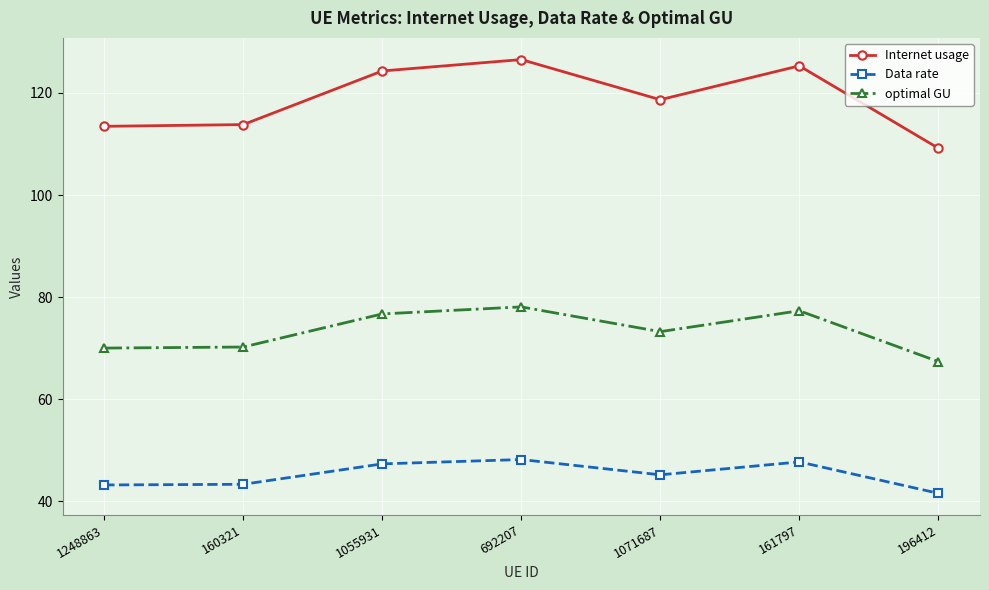

List the series in order of their overall mean, lowest first.

Data rate, optimal GU, Internet usage